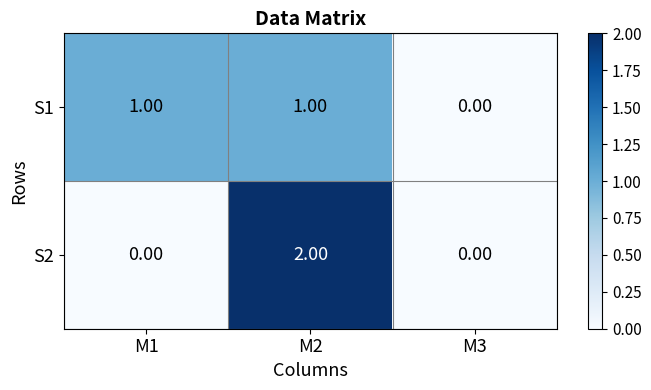

Between M1 and M3, which series saw the biggest shift?

S1